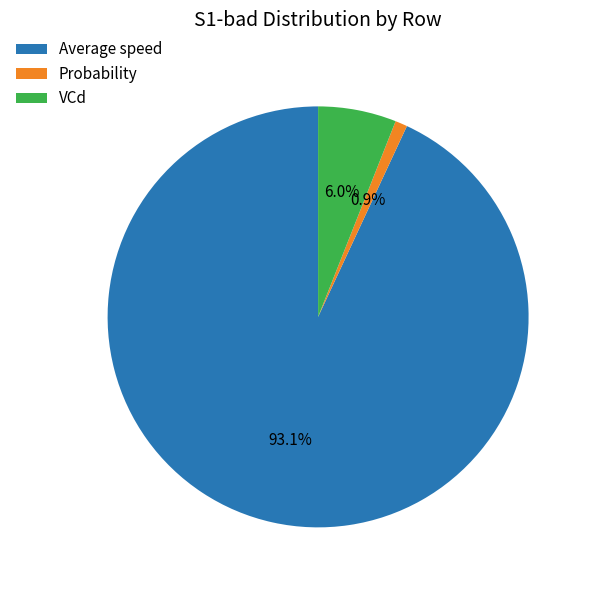

Which slice is the largest?

Average speed